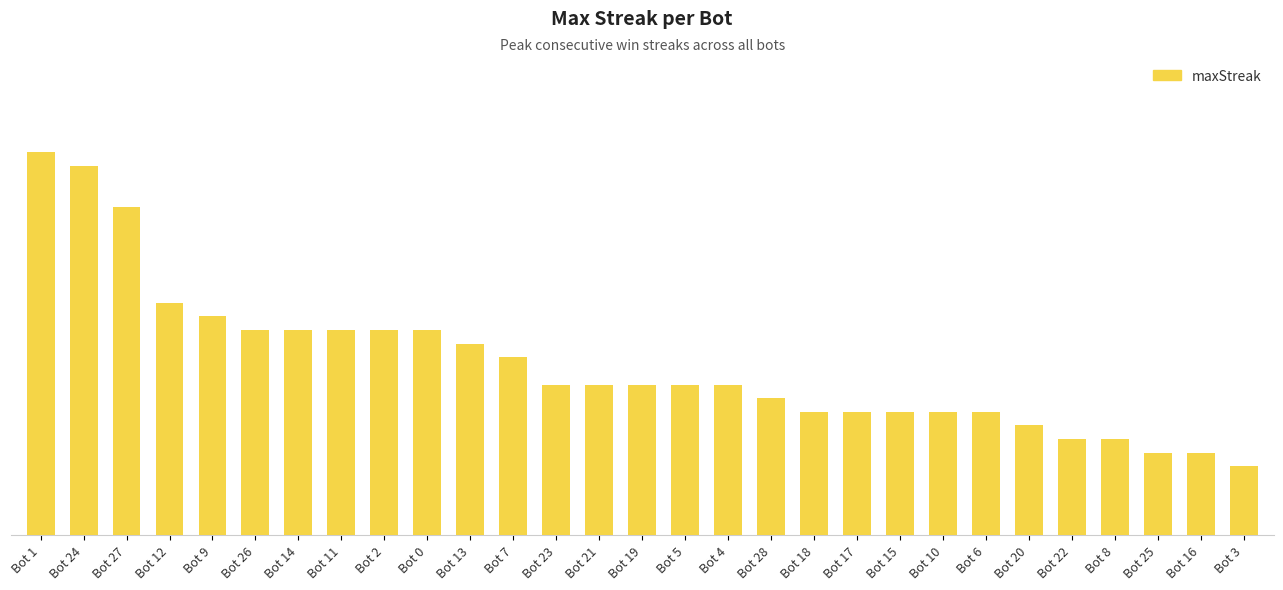

What is the label of the 15th bar from the left?

Bot 19